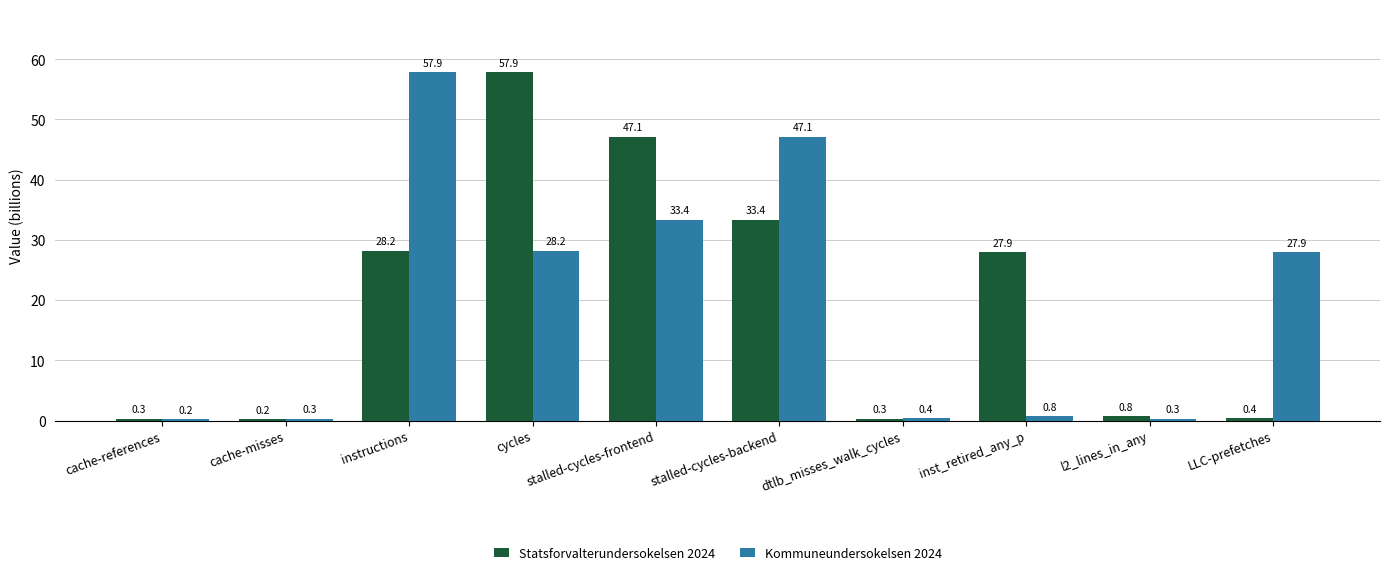

True or false: Statsforvalterundersokelsen 2024 has a value of 38.6 at inst_retired_any_p.

False